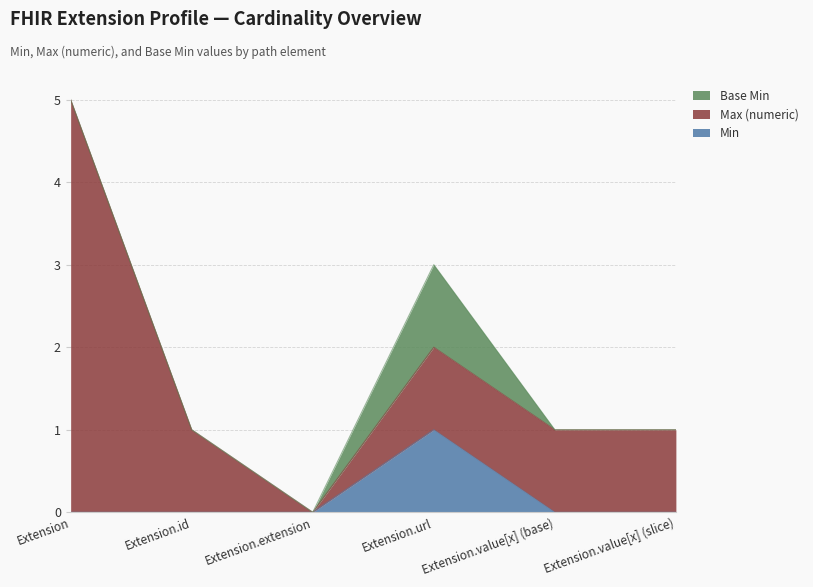

Which series has the largest total across all categories?

Max (numeric)